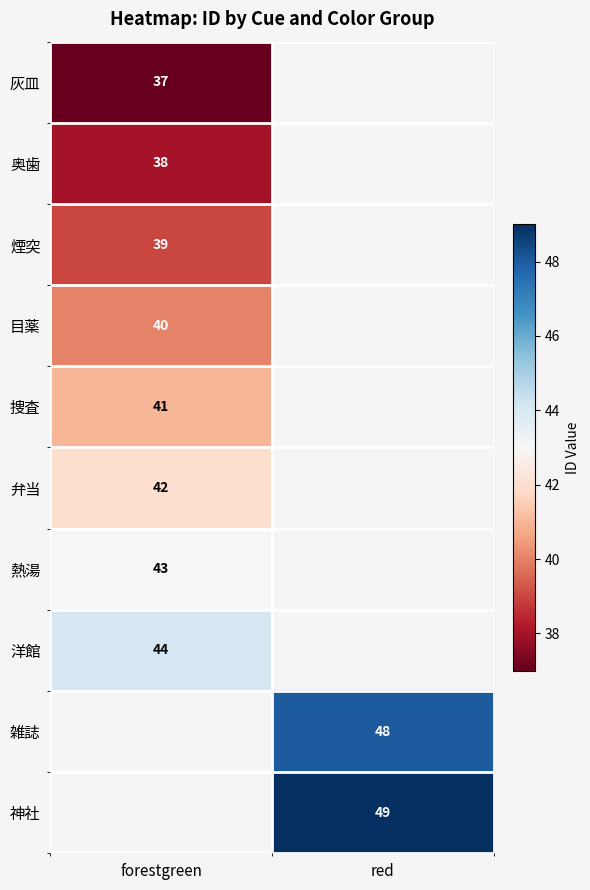

True or false: 神社 has a value of 49 at red.

True